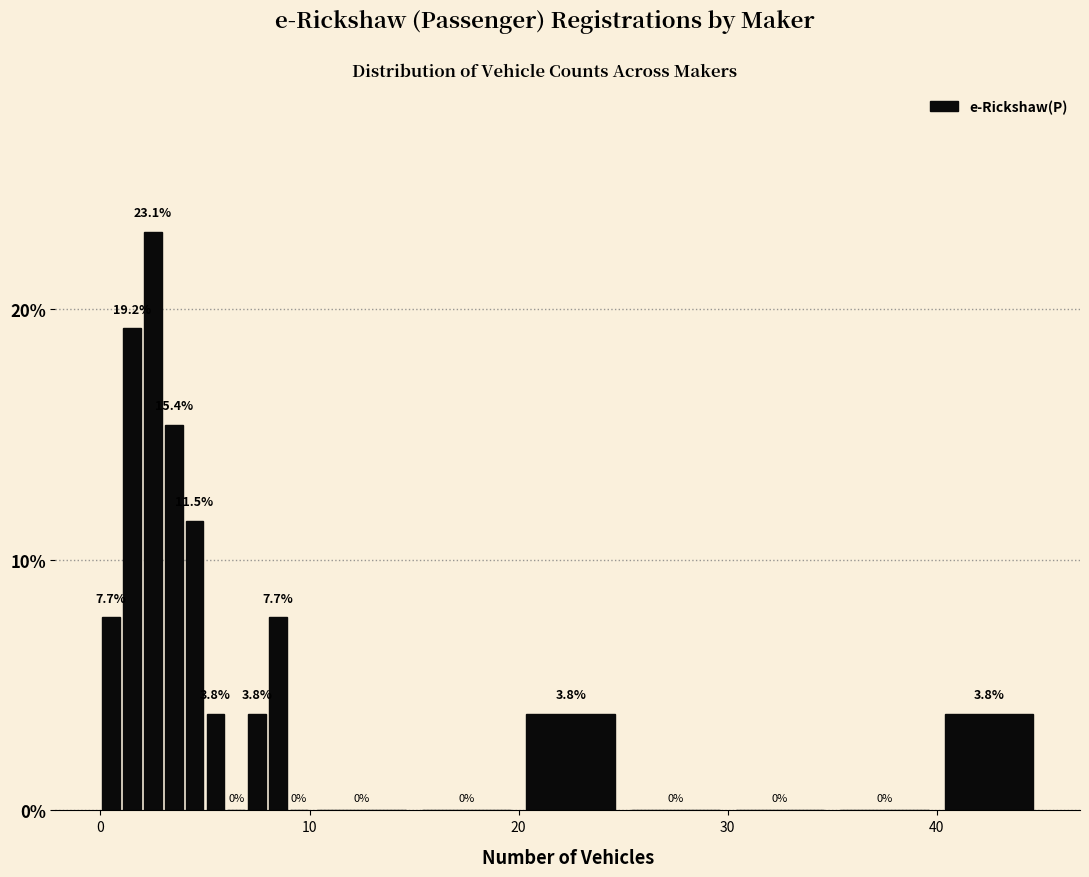

Read against the x-axis, roughly where is the centre of the tallest bar?

3